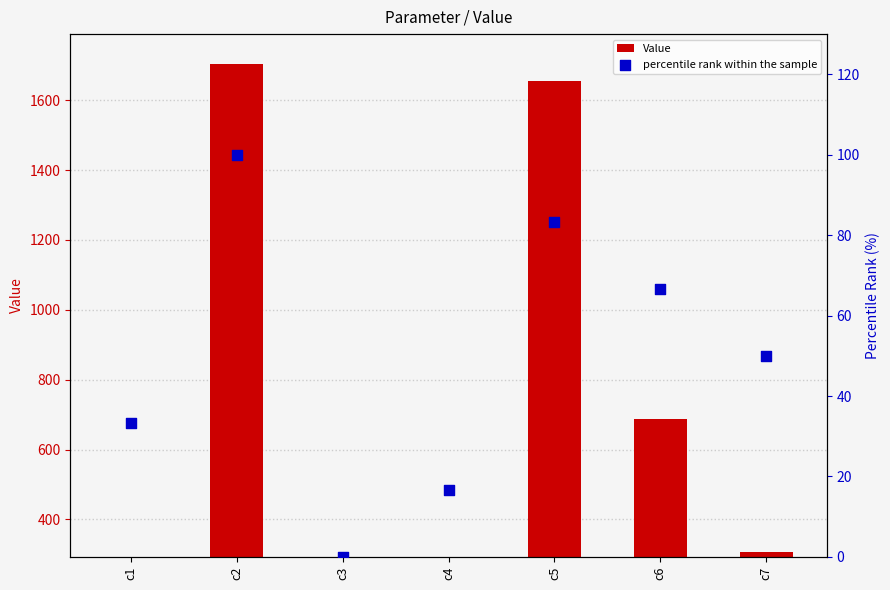

At which category is the sum across all series the highest?

c2